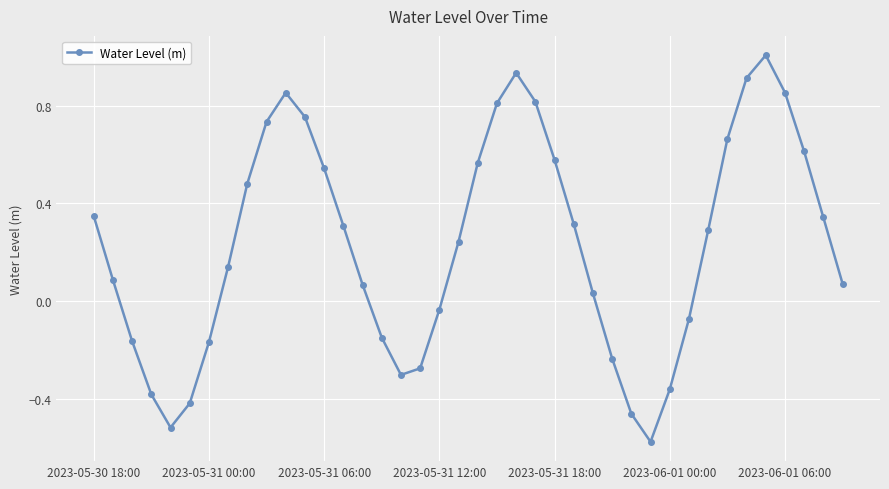

How many values exceed 0?

26